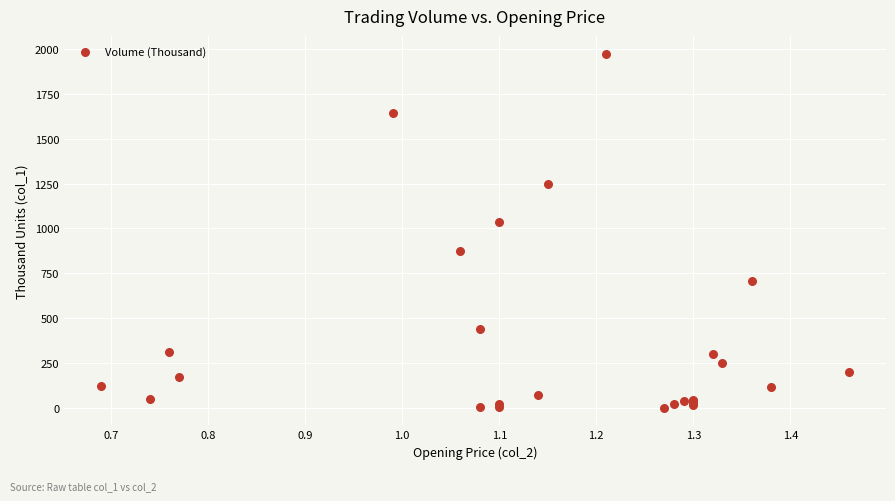

What Y value in the scatter plot is closest to 988?

1038